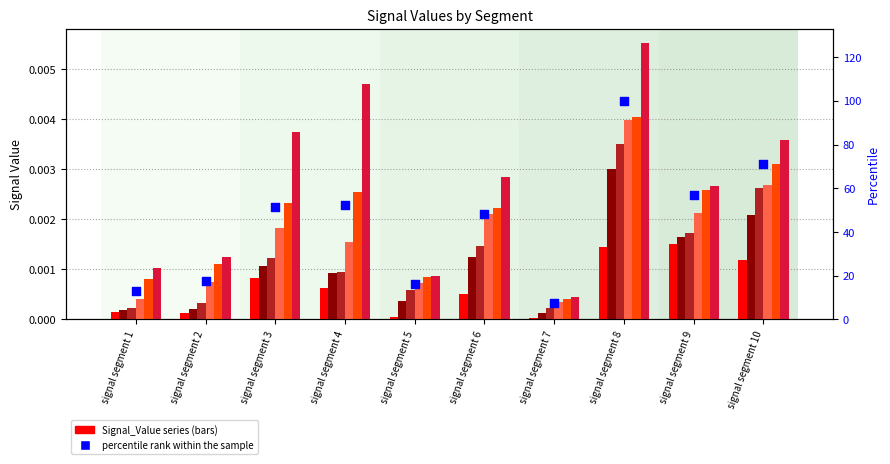

Which series reaches the maximum Y coordinate?

Signal_Value_6